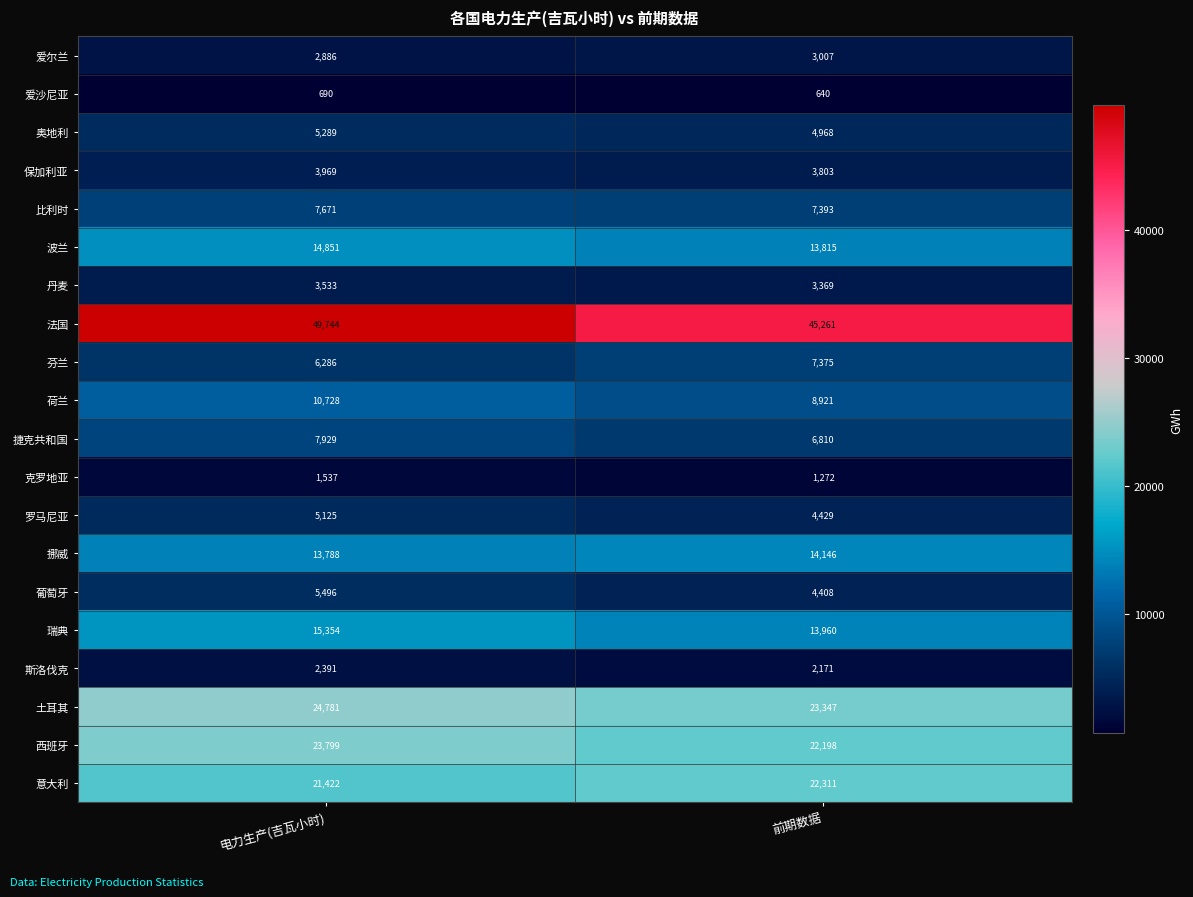

Between 电力生产(吉瓦小时) and 前期数据, which series saw the biggest shift?

法国